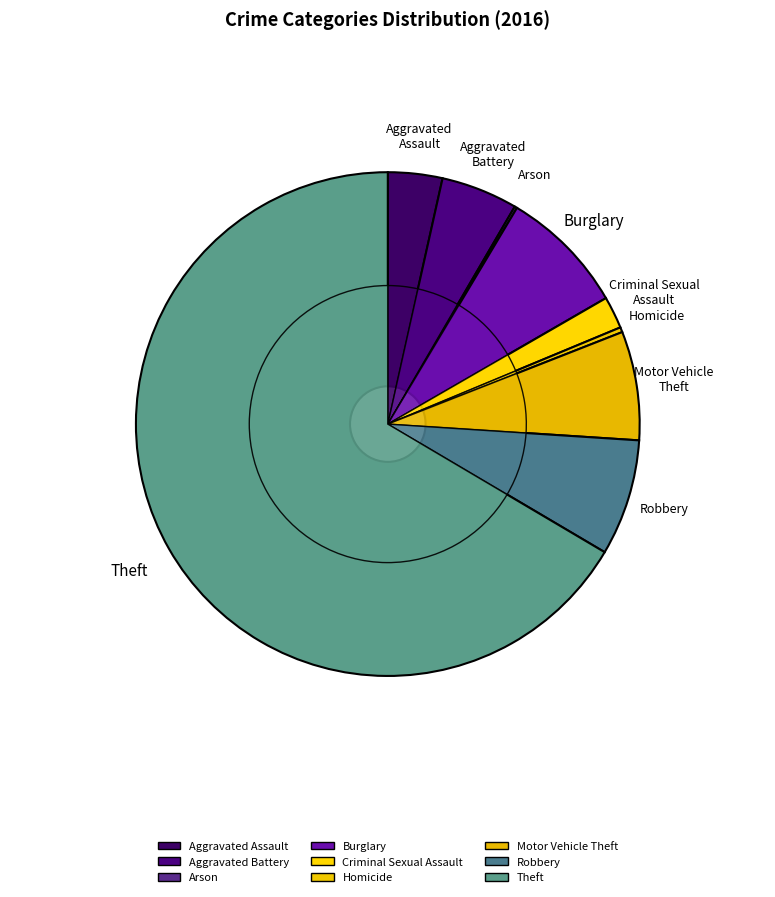

To the nearest percent, what is the difference between the Aggravated Assault and Burglary slice percentages?

5%